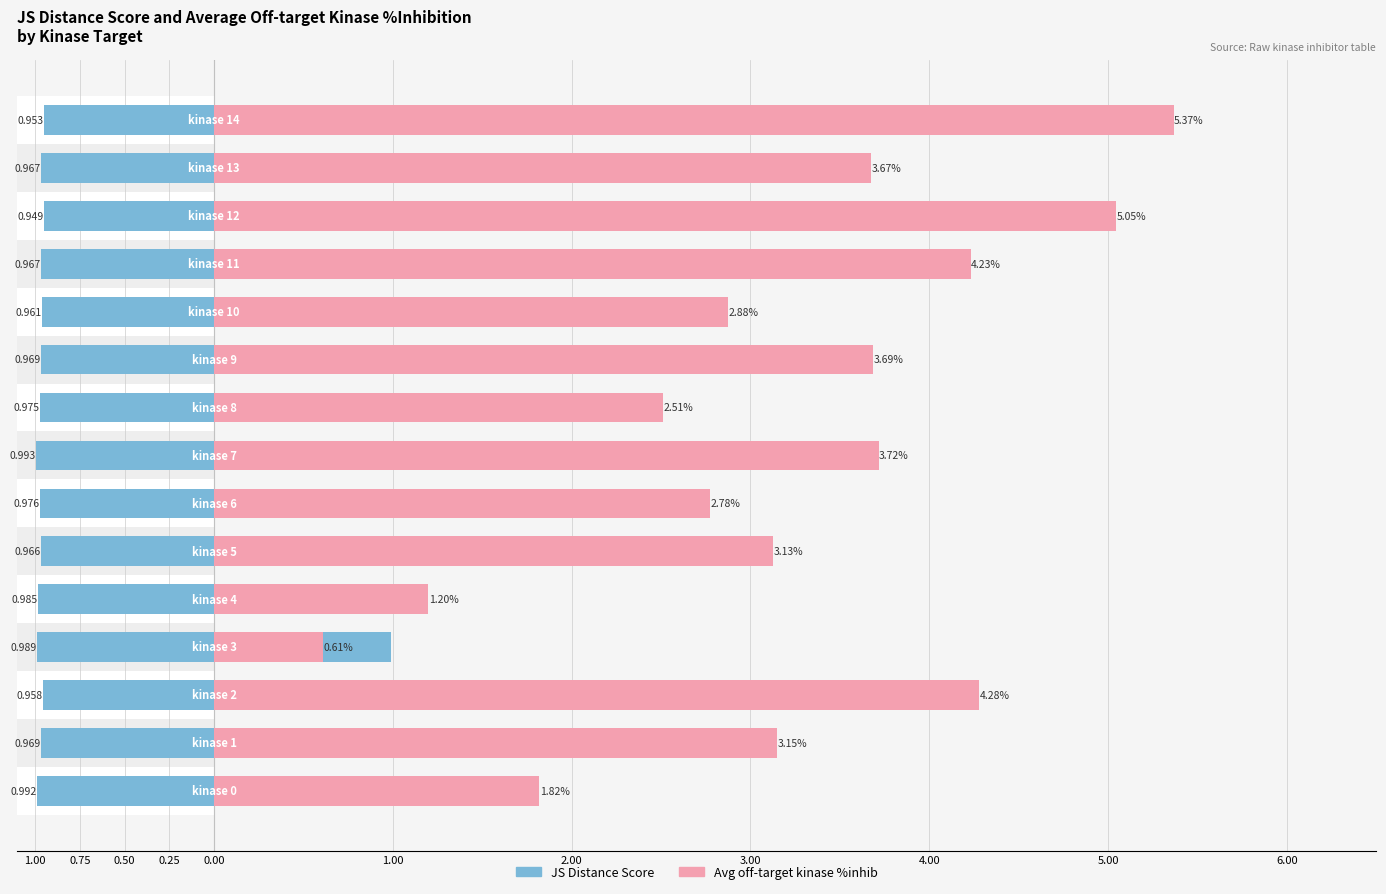

How many values in the Average off-target kinase %inhib series are below 3?

6